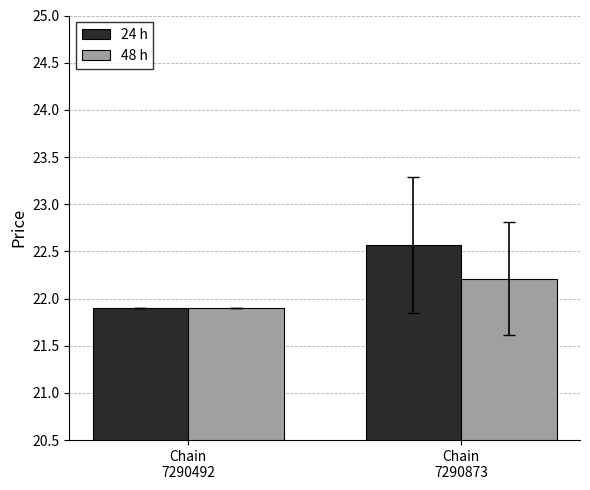

What is the sum of all 48 h values?

44.1